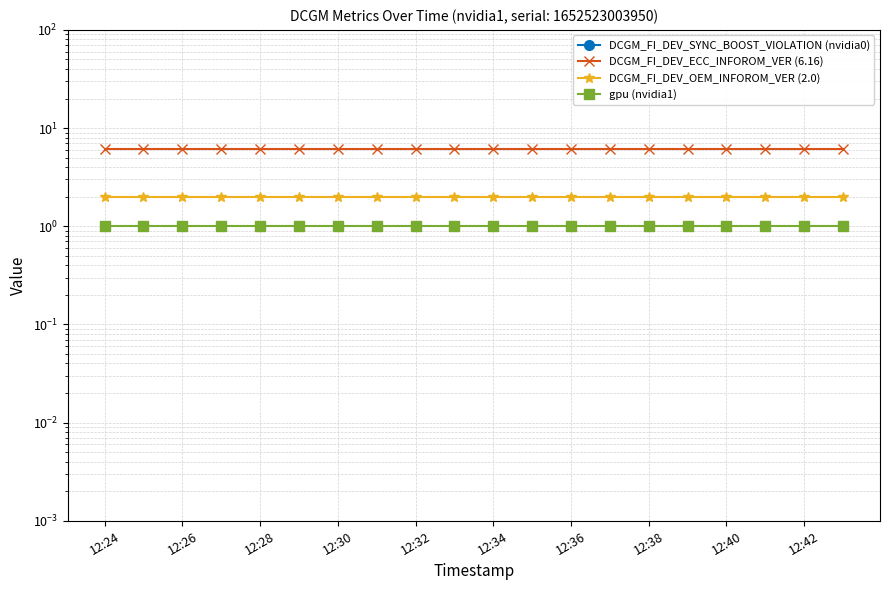

At 15, list the series in order from largest to smallest.

DCGM_FI_DEV_ECC_INFOROM_VER (6.16), DCGM_FI_DEV_OEM_INFOROM_VER (2.0), gpu (nvidia1), DCGM_FI_DEV_SYNC_BOOST_VIOLATION (nvidia0)